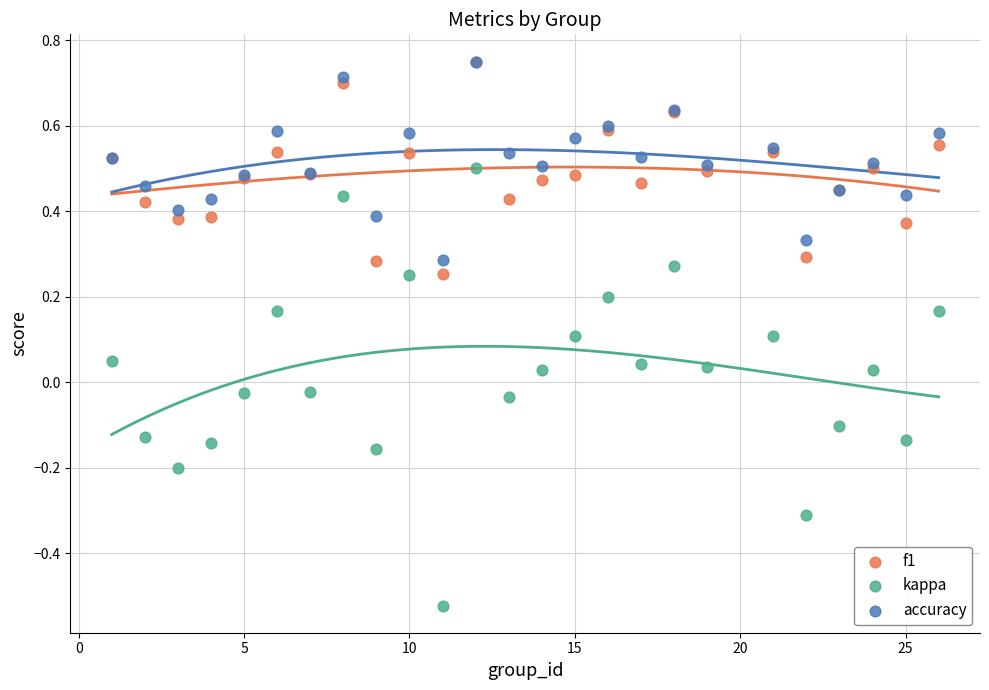

What are all the series names shown in the legend?

f1, kappa, accuracy